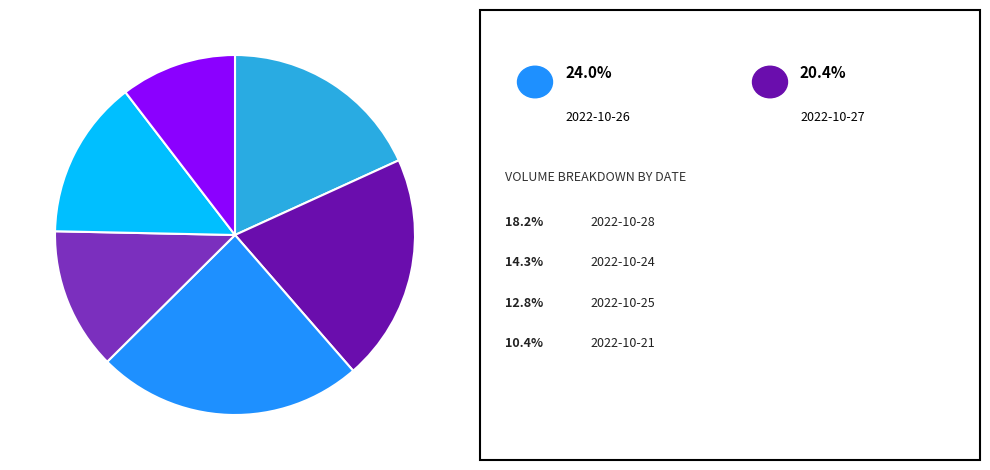

Is there a majority slice in this chart?

No